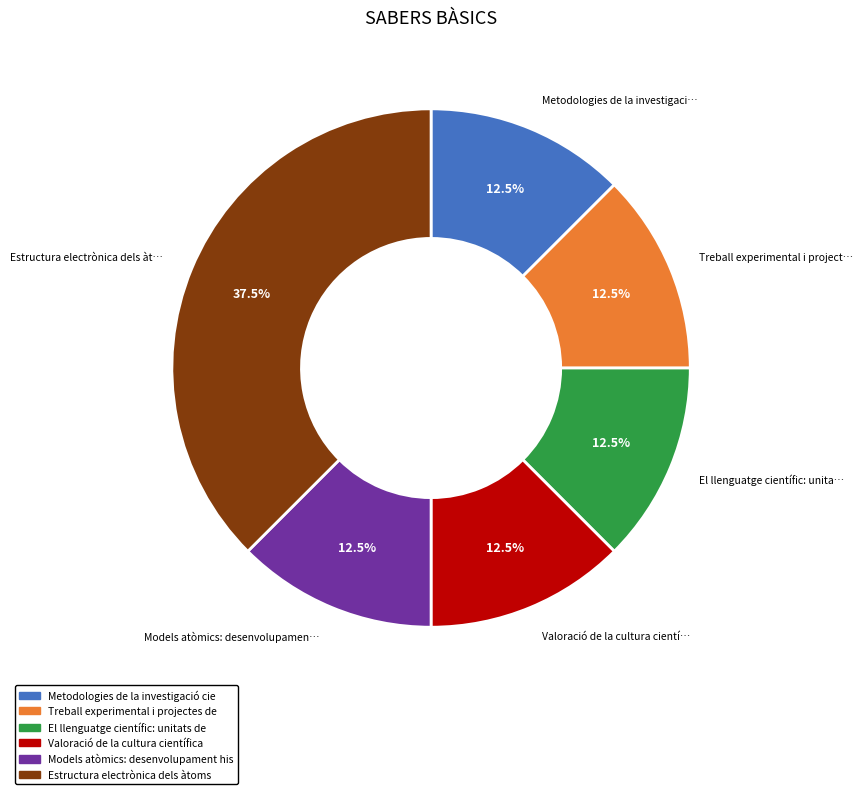

Is there any slice that represents more than half of the pie?

No